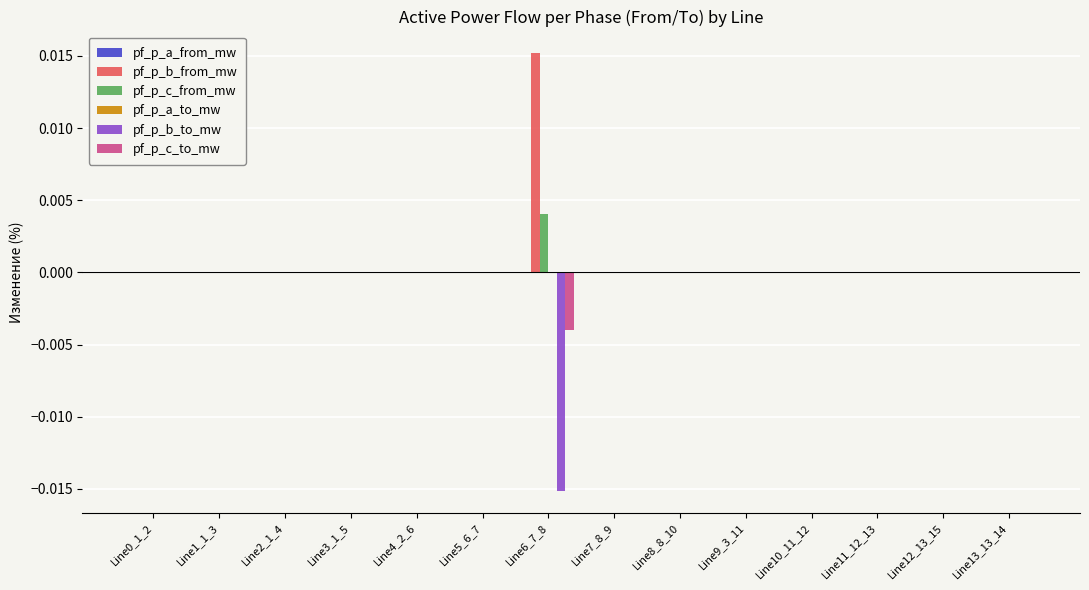

At which category does the chart reach its peak across all series?

Line6_7_8